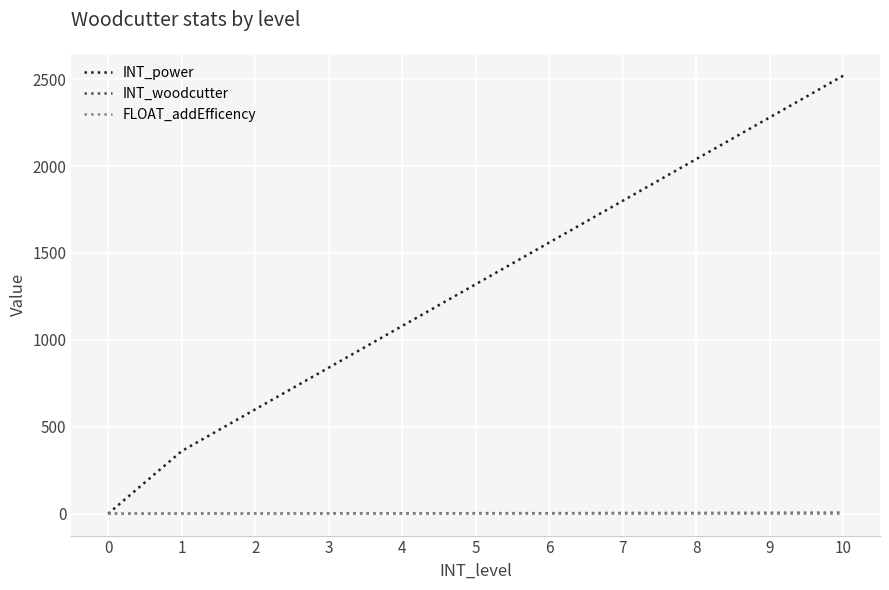

At which category is the sum across all series the highest?

10